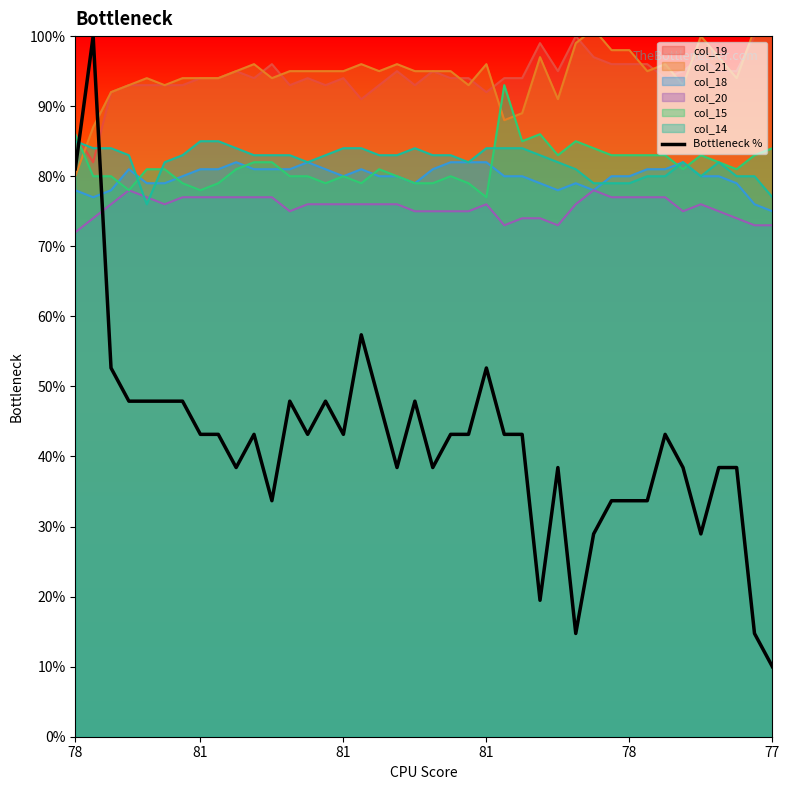

Is it true that the value at 24 is 28.7?

False